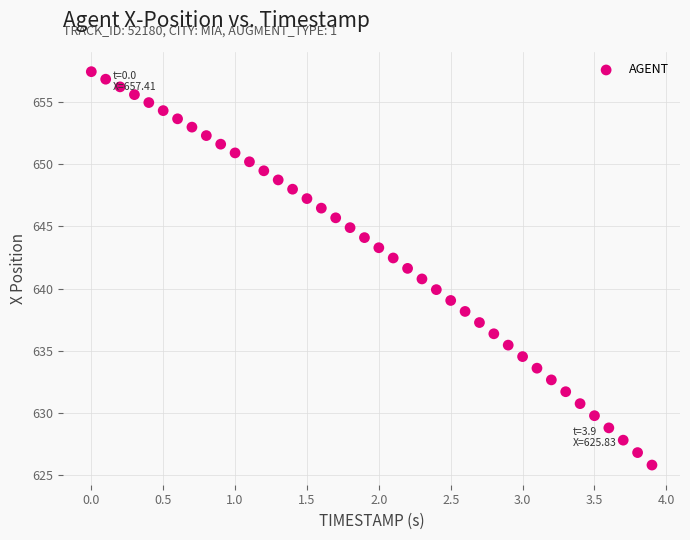

What is the range of Y values (max minus min)?

31.6